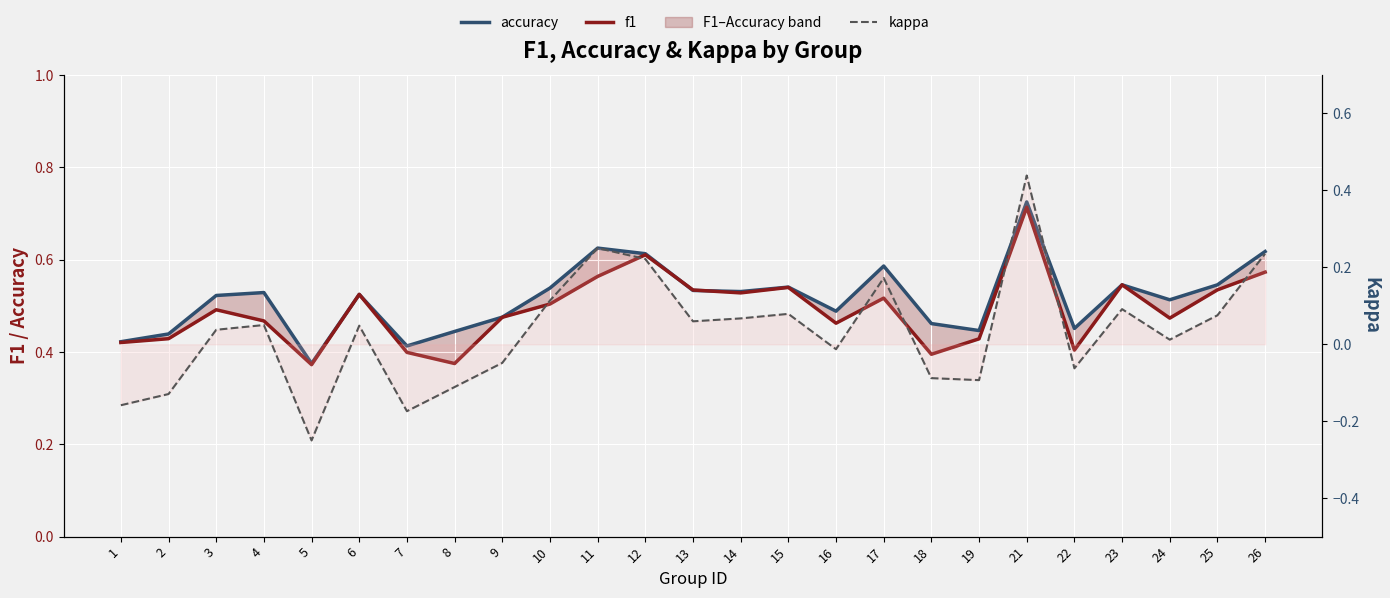

Reading left to right, list all the values displayed in this chart.

accuracy: 0.4	0.4	0.5	0.5	0.4	0.5	0.4	0.4	0.5	0.5	0.6	0.6	0.5	0.5	0.5	0.5	0.6	0.5	0.4	0.7	0.5	0.5	0.5	0.5	0.6
f1: 0.4	0.4	0.5	0.5	0.4	0.5	0.4	0.4	0.5	0.5	0.6	0.6	0.5	0.5	0.5	0.5	0.5	0.4	0.4	0.7	0.4	0.5	0.5	0.5	0.6
kappa: -0.2	-0.1	0.0	0.1	-0.2	0.0	-0.2	-0.1	-0.0	0.1	0.2	0.2	0.1	0.1	0.1	-0.0	0.2	-0.1	-0.1	0.4	-0.1	0.1	0.0	0.1	0.2